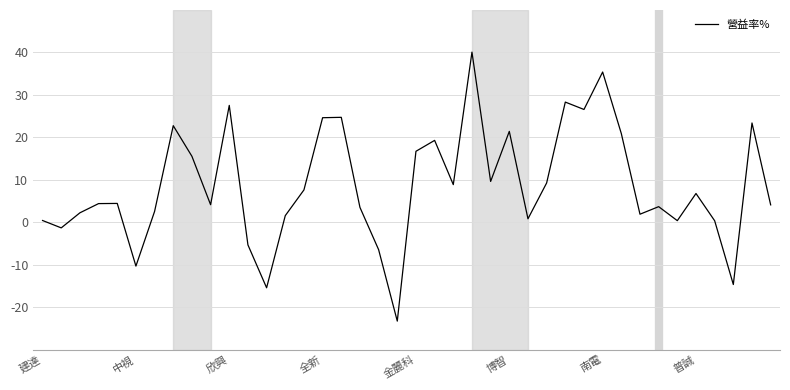

What is the greatest value displayed?

40.1